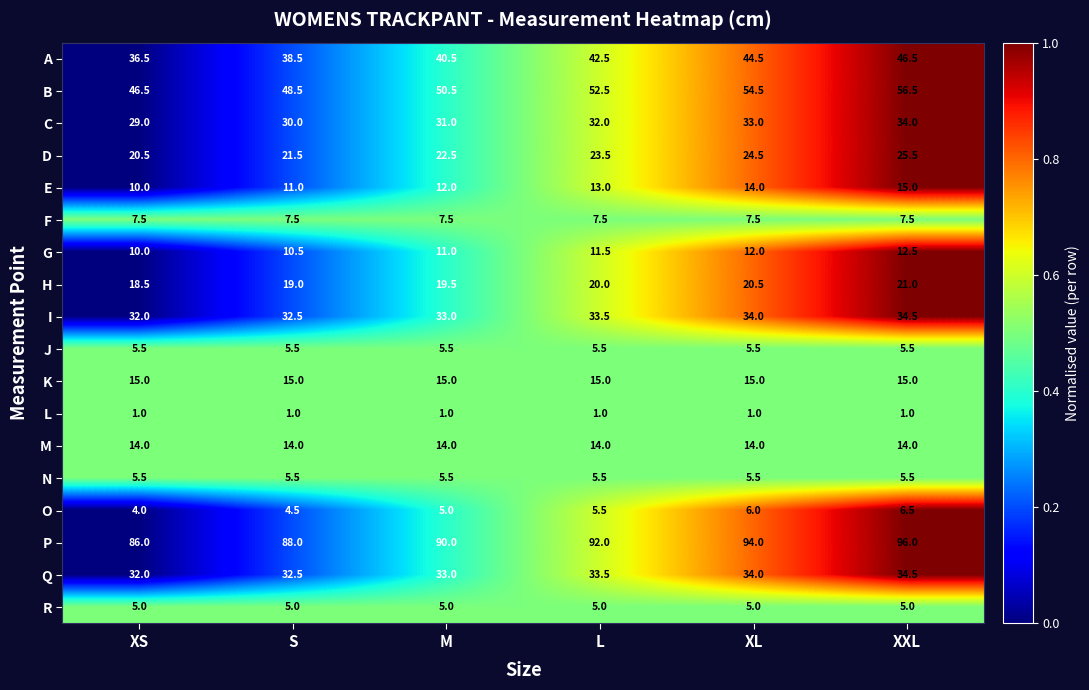

What value does the L series have at L?

1.0